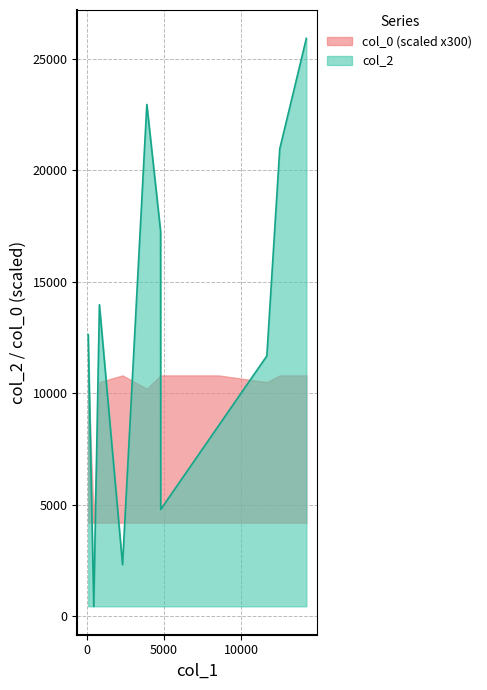

List the series in order of their overall mean, lowest first.

col_0, col_2